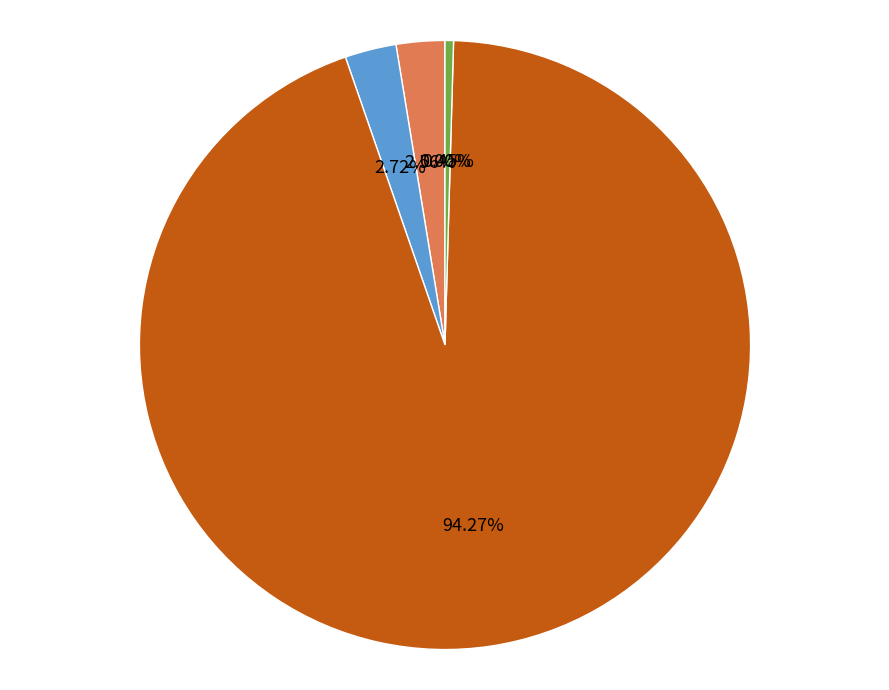

True or false: MAPE accounts for 3% of the total.

True